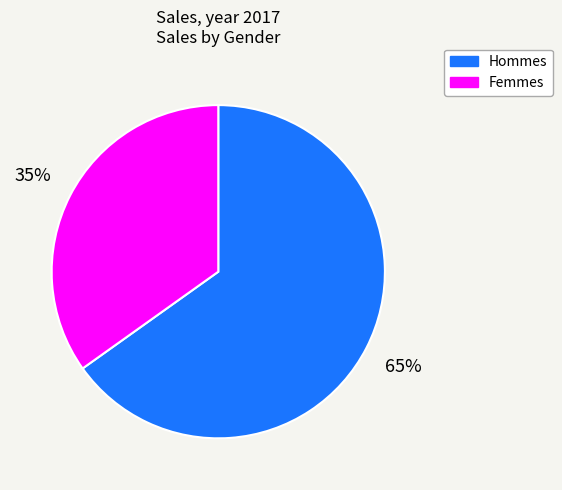

To the nearest percent, what is the average slice percentage?

50%